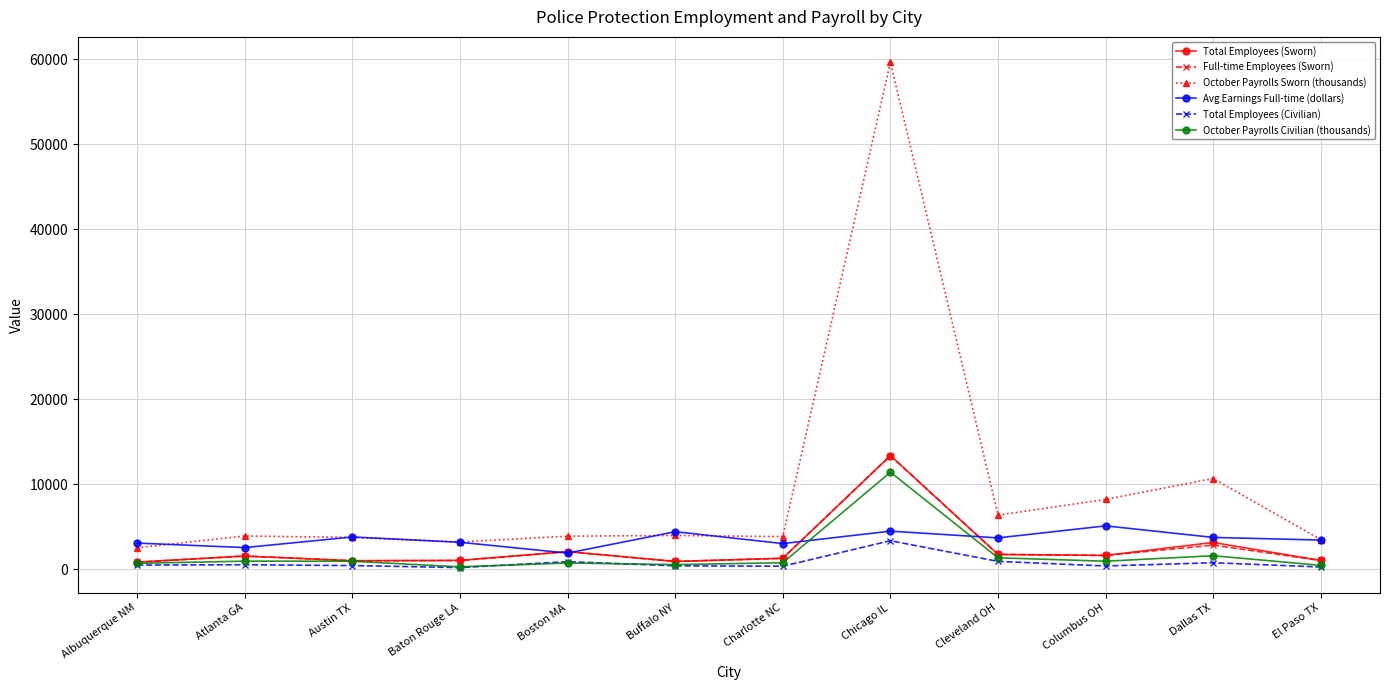

What is the difference between the Avg Earnings Full-time (dollars) values at Boston MA and Charlotte NC?

1120